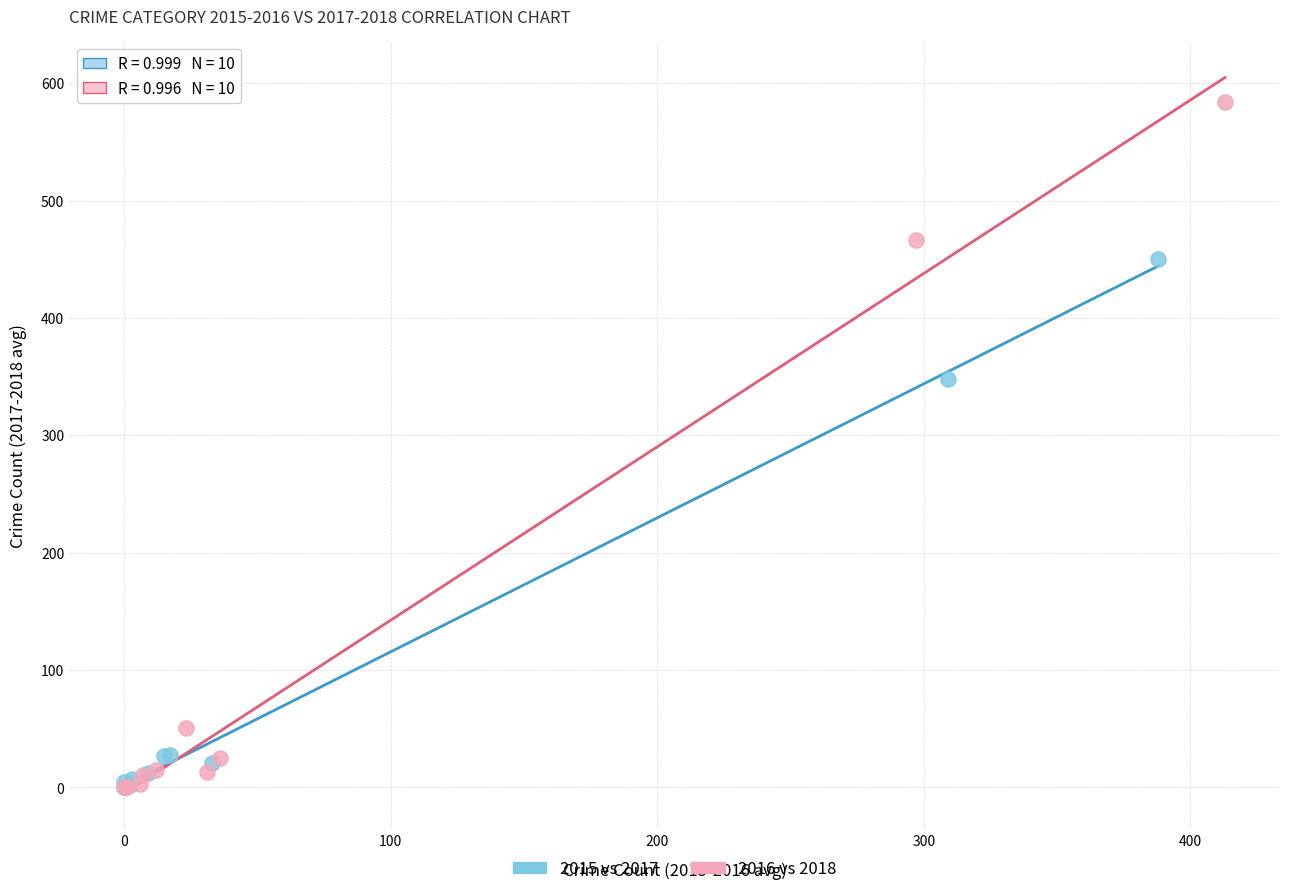

Which series reaches the maximum Y coordinate?

2016 vs 2018